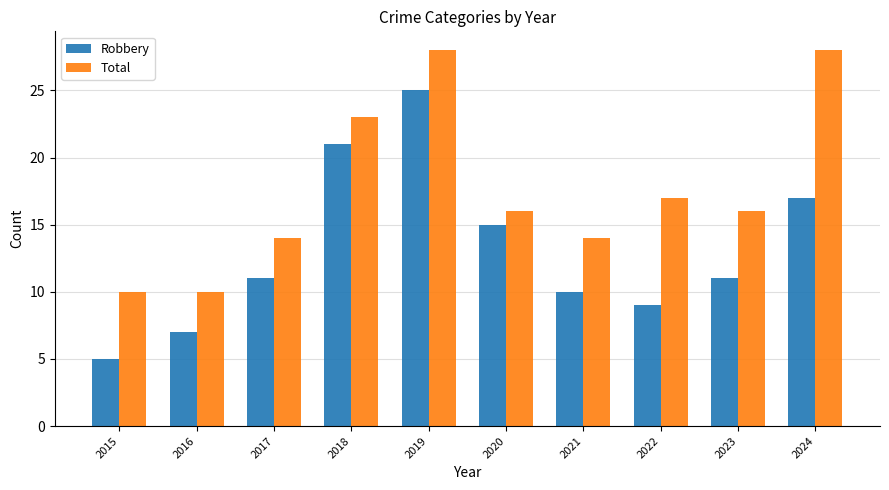

Reading right to left, extract all data points from this chart.

Robbery: 17	11	9	10	15	25	21	11	7	5
Total: 28	16	17	14	16	28	23	14	10	10